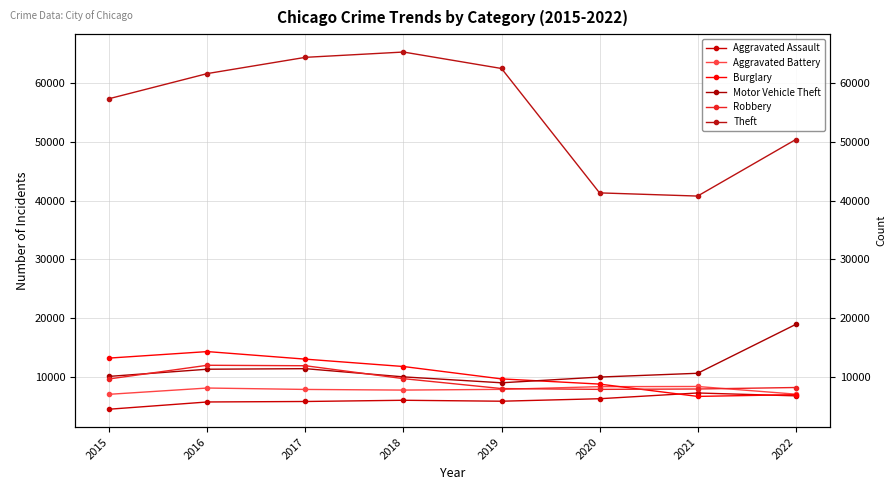

What is the maximum value for Aggravated Assault?

7242